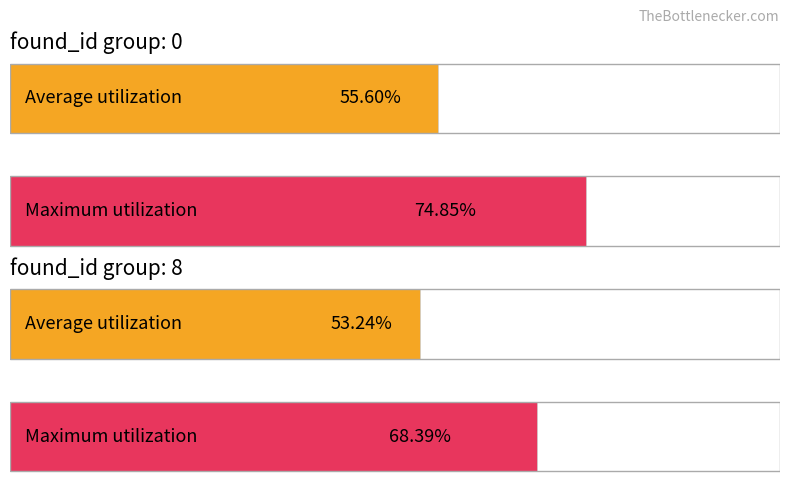

What is the value of the Maximum utilization bar at the 1st from the left?

0.7